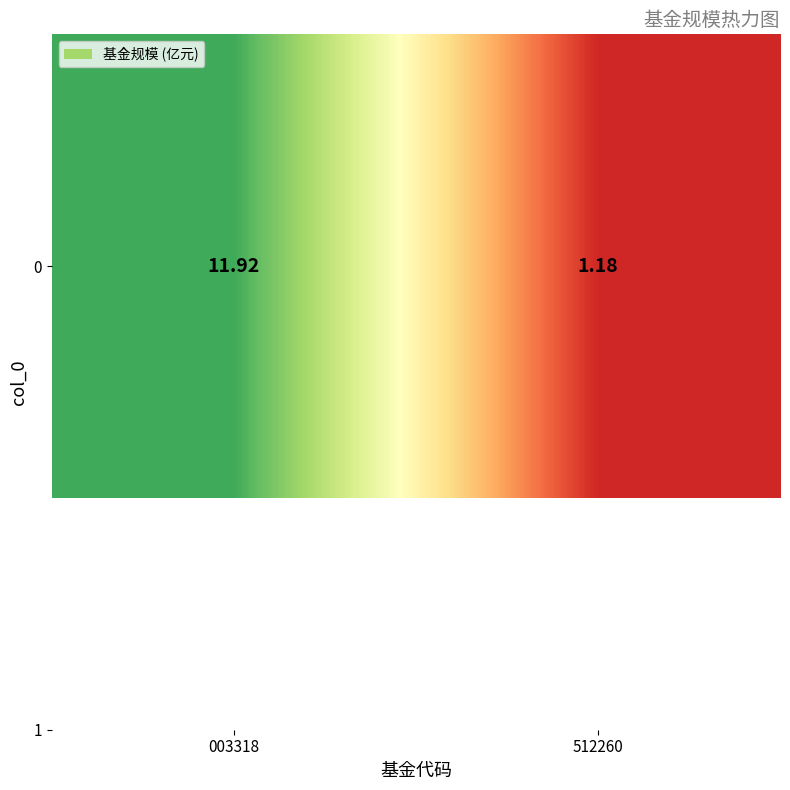

What value does the data have at 003318?

11.9